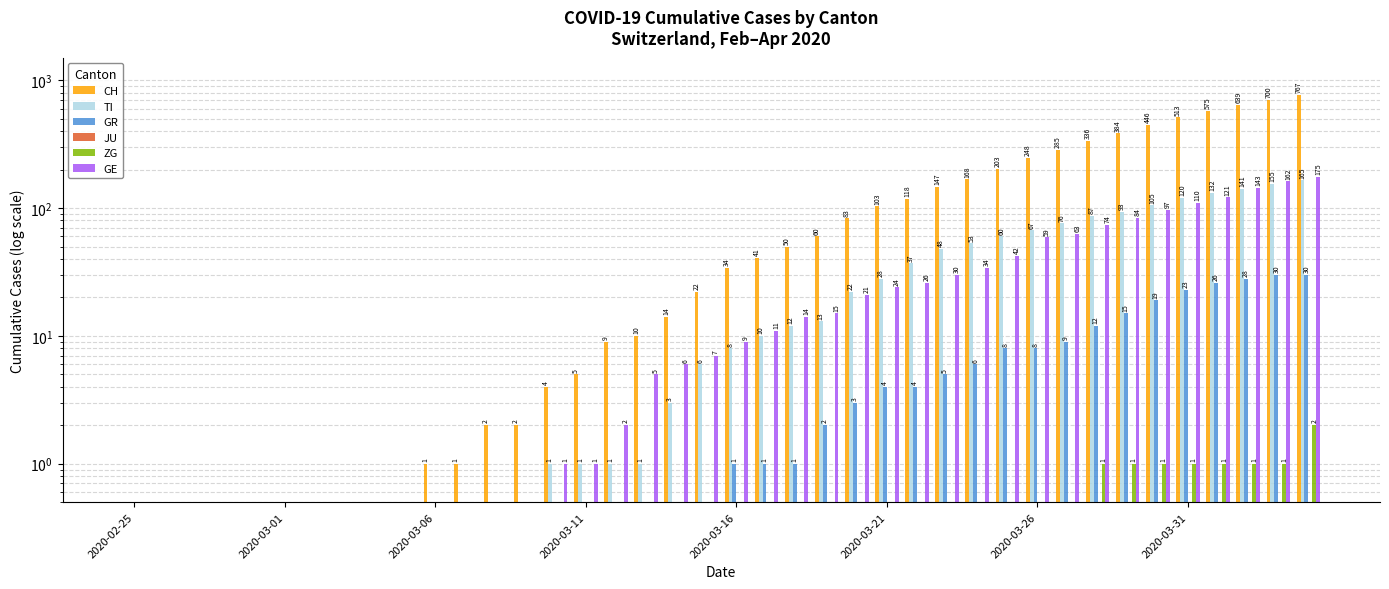

What are all the series names shown in the legend?

CH, TI, GR, JU, ZG, GE